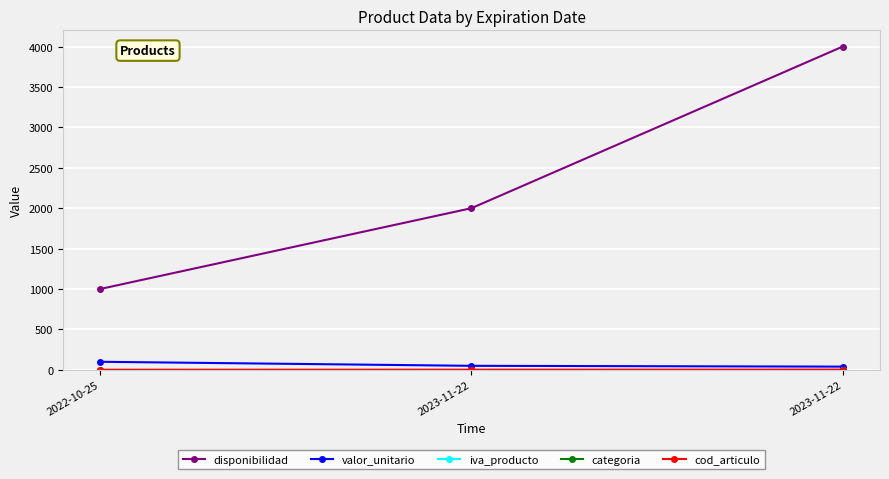

Is the value of categoria at 2023-11-22 greater than the value of disponibilidad at 2023-11-22?

No